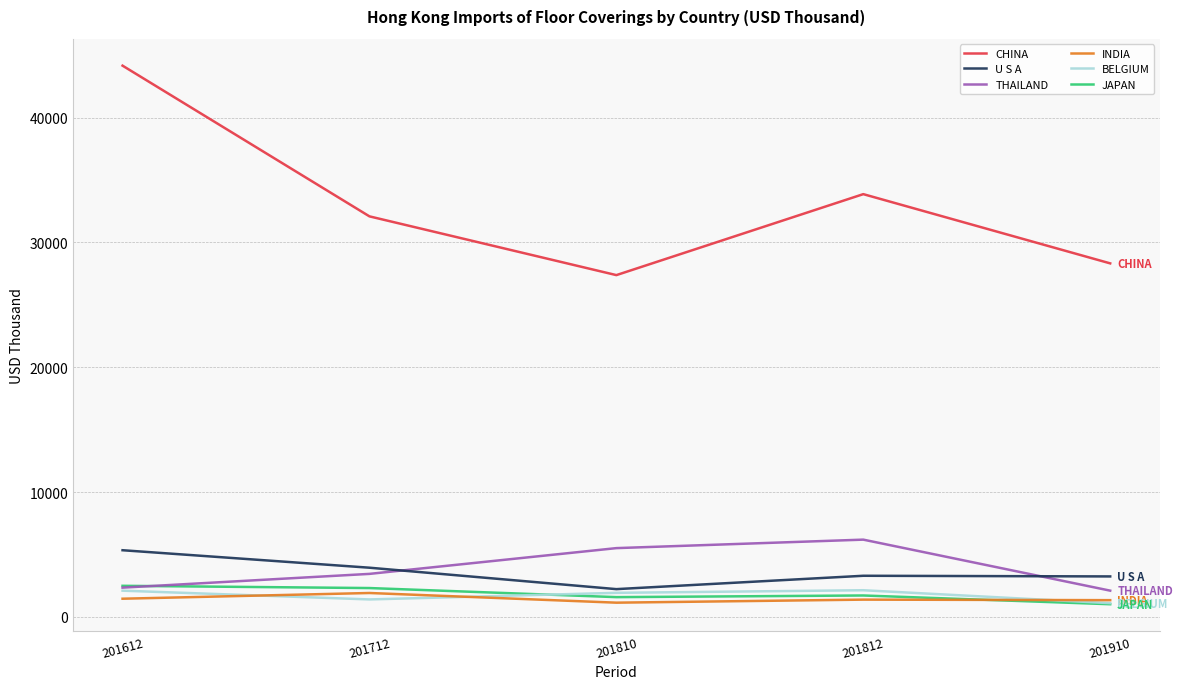

Which series changed the most between 201712 and 201910?

CHINA